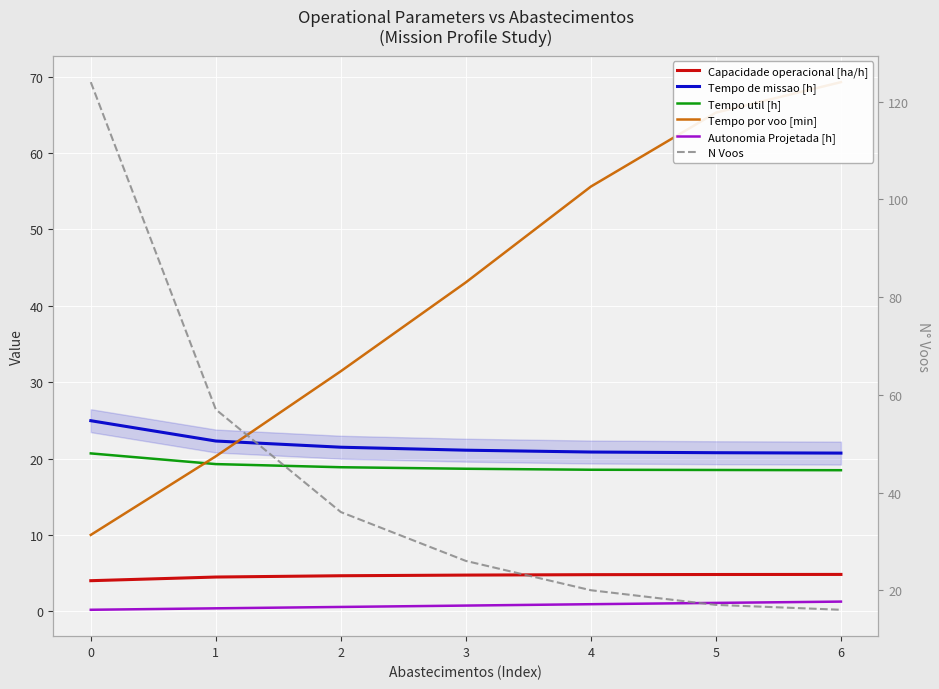

What is the approximate value of Tempo por voo [min] at 1?

20.3